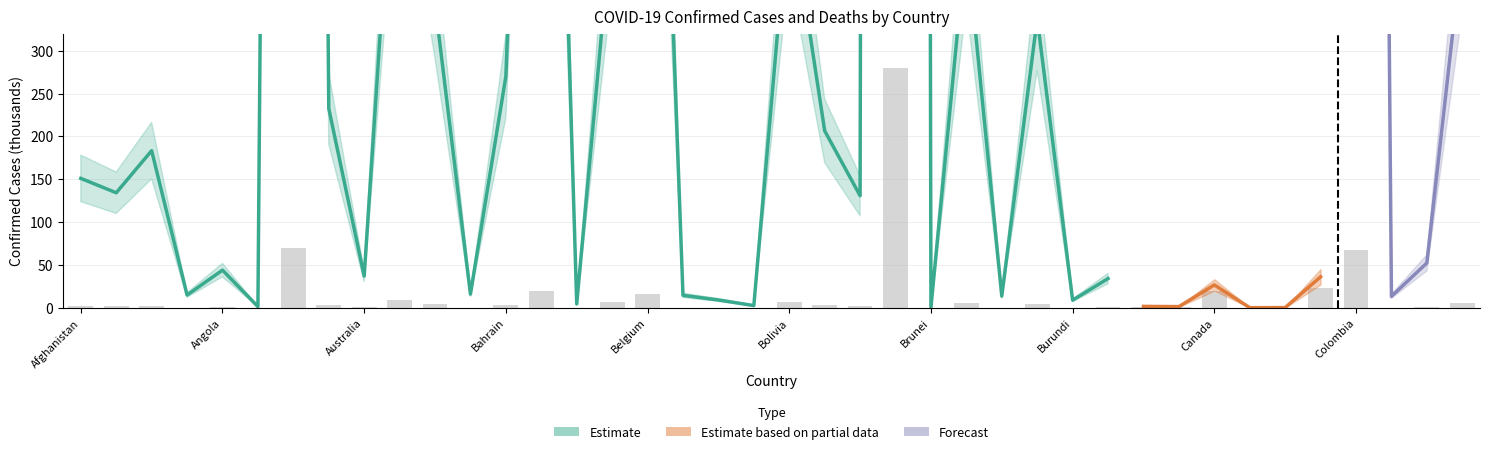

Is it true that the value at Armenia is 4.4?

False